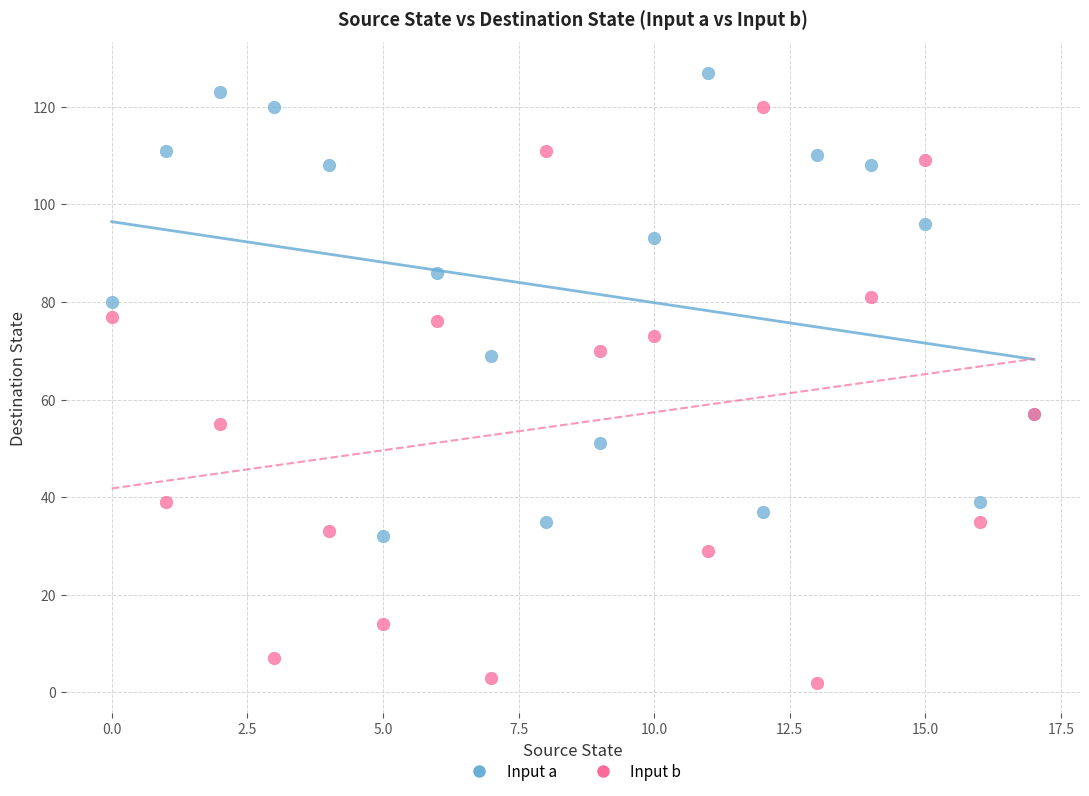

Which series has the largest Y range (max minus min)?

Input b